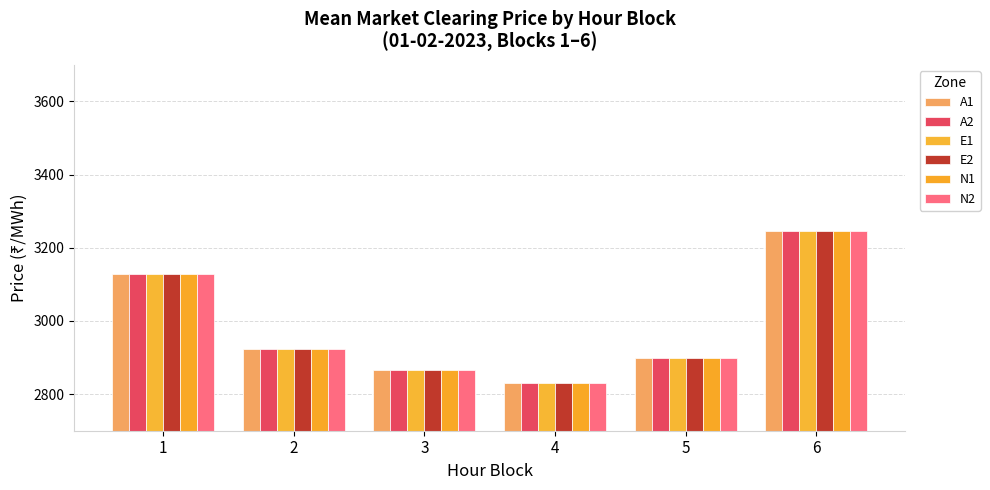

Which series has the widest spread of values?

A1